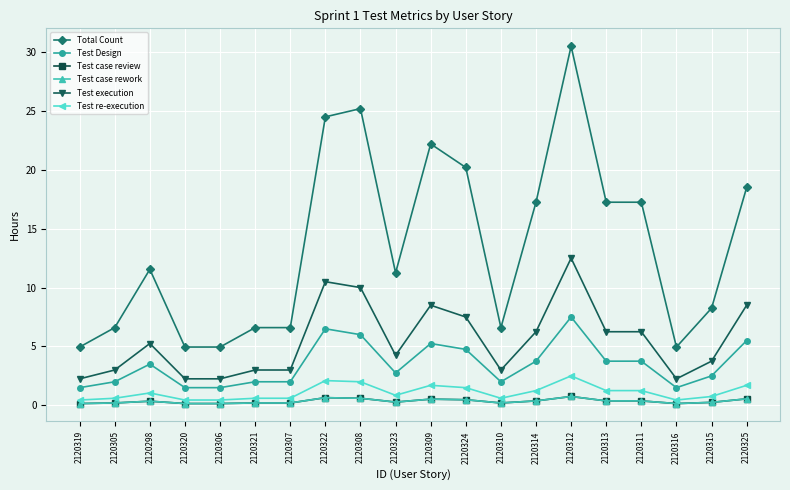

Is this an area chart (filled region under the line)?

No